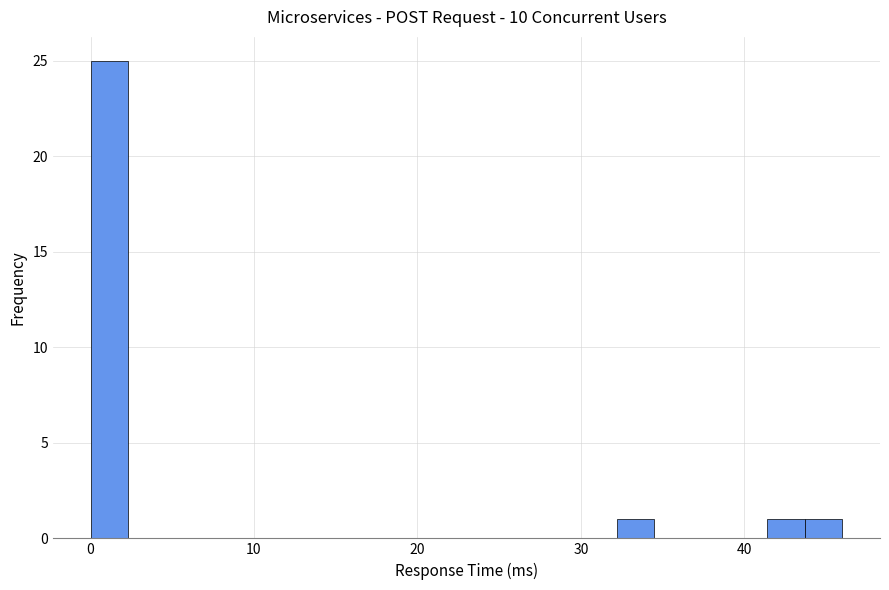

Read against the x-axis, roughly where is the centre of the tallest bar?

1